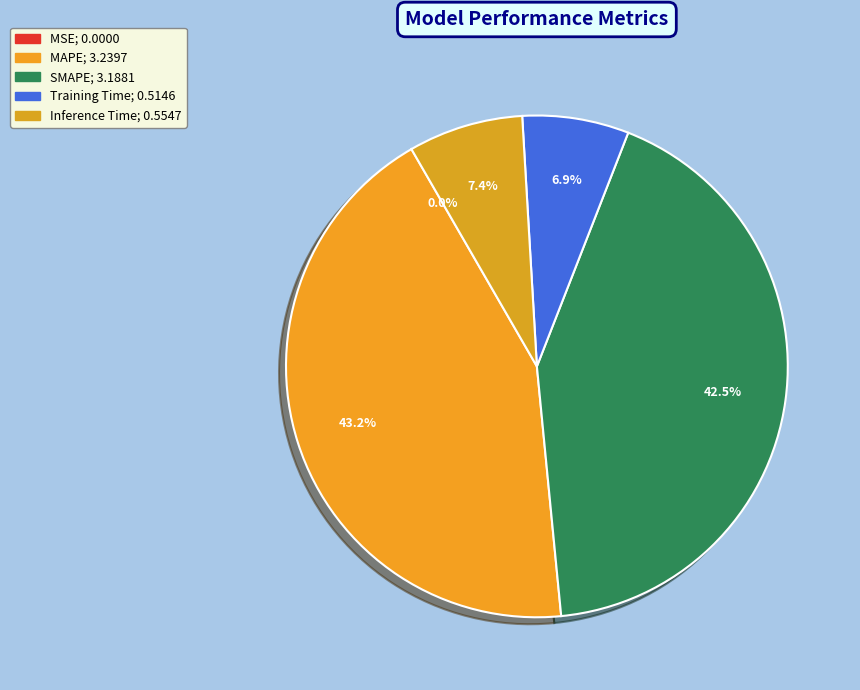

Which slice is the smallest?

MSE